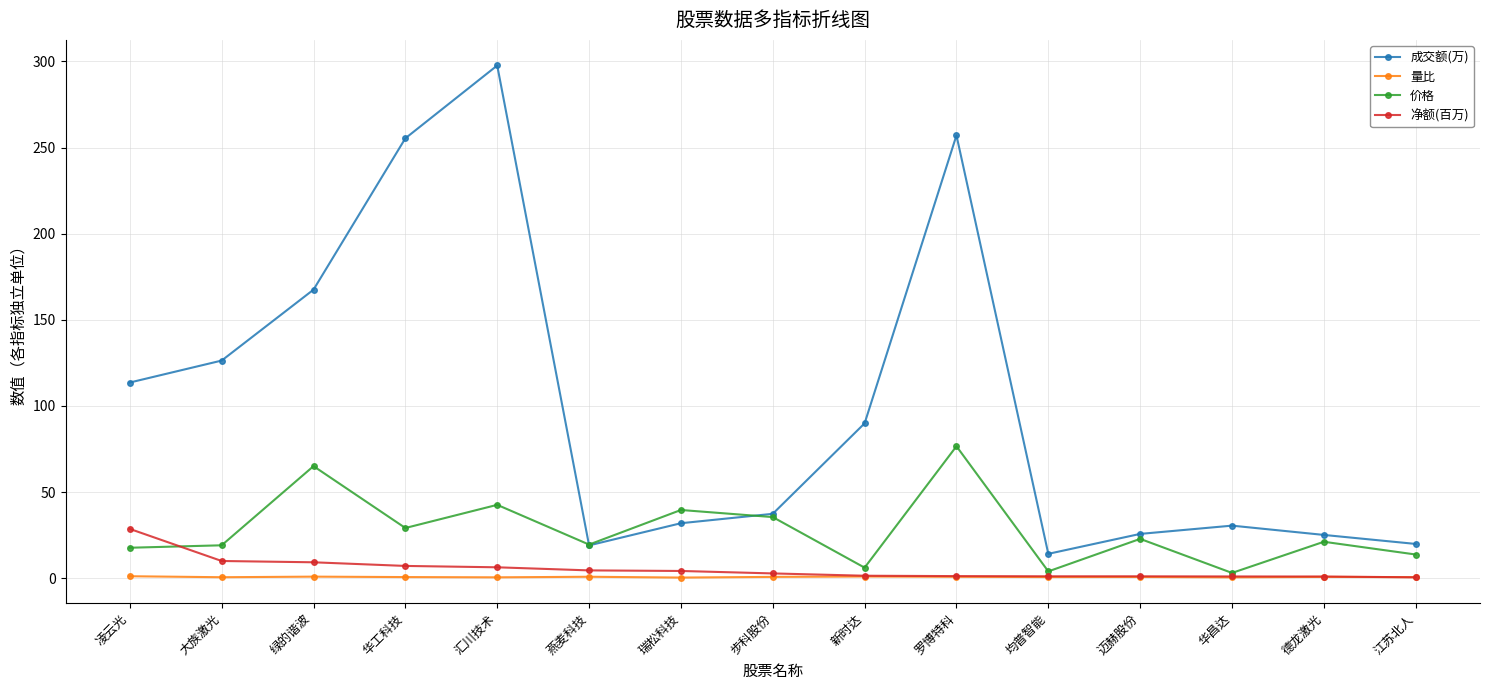

True or false: 净额(百万) has a value of 1.1 at 均普智能.

True